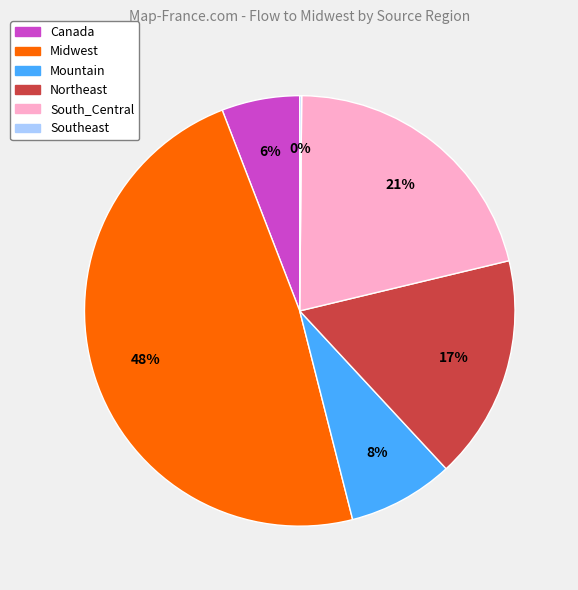

Does any single category account for the majority?

No